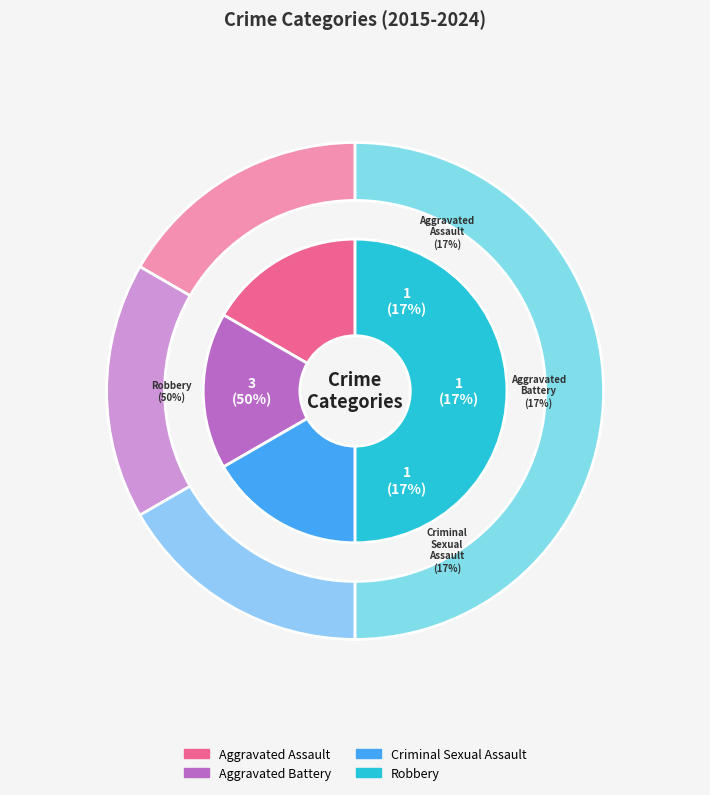

The Aggravated Battery slice represents 6% of the pie. True or false?

False